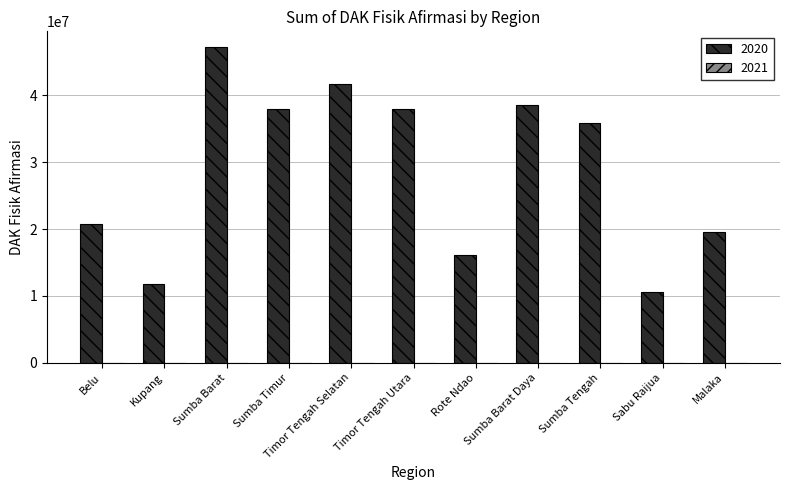

How many bars are there in total?

11